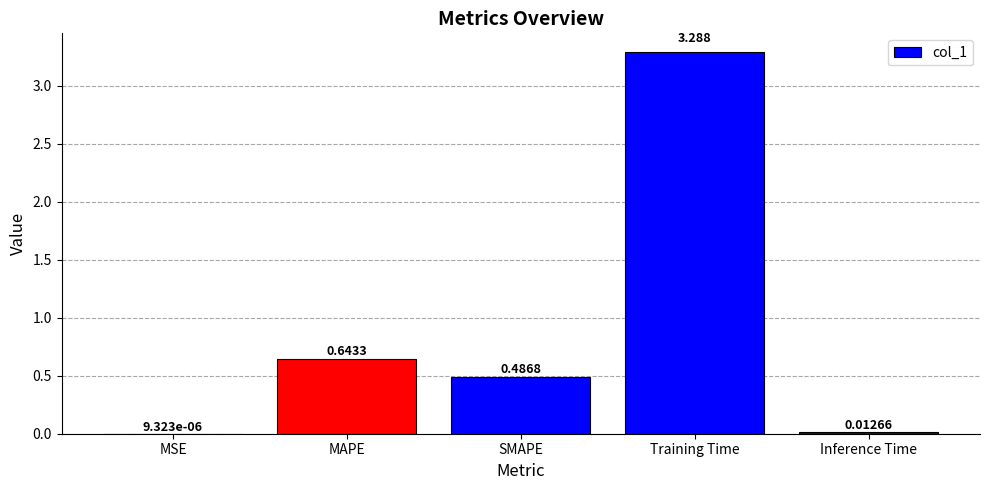

Approximately how many times larger is the value at SMAPE compared to Training Time?

0.1